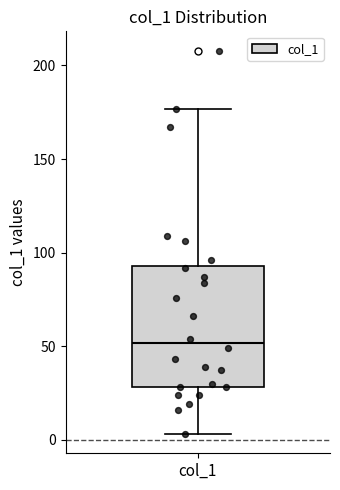

Read this box plot against the y-axis: the position of the median line, the range covered by the box, and the ends of both whiskers. The values are not printed on the chart, so give them approximately, as read against the axis.

median 50, box 30 to 95, whiskers 5 to 175